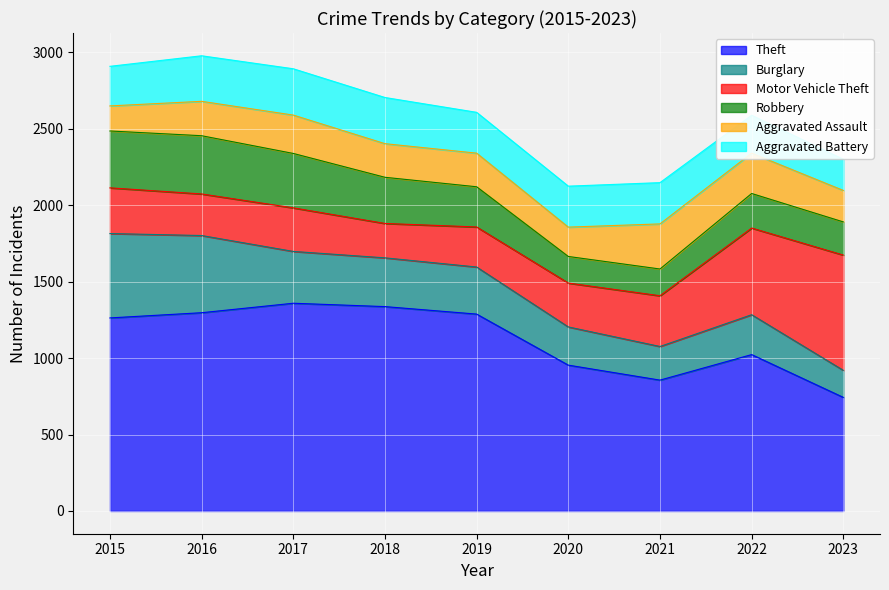

What is the difference between the highest and lowest values at 2019?

1068